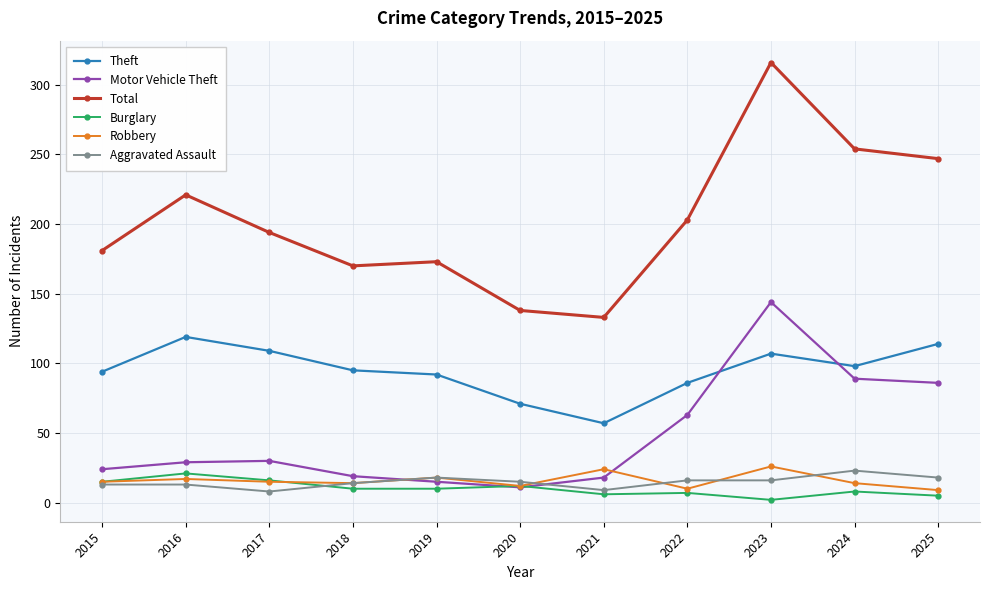

What is the maximum value for Motor Vehicle Theft?

144